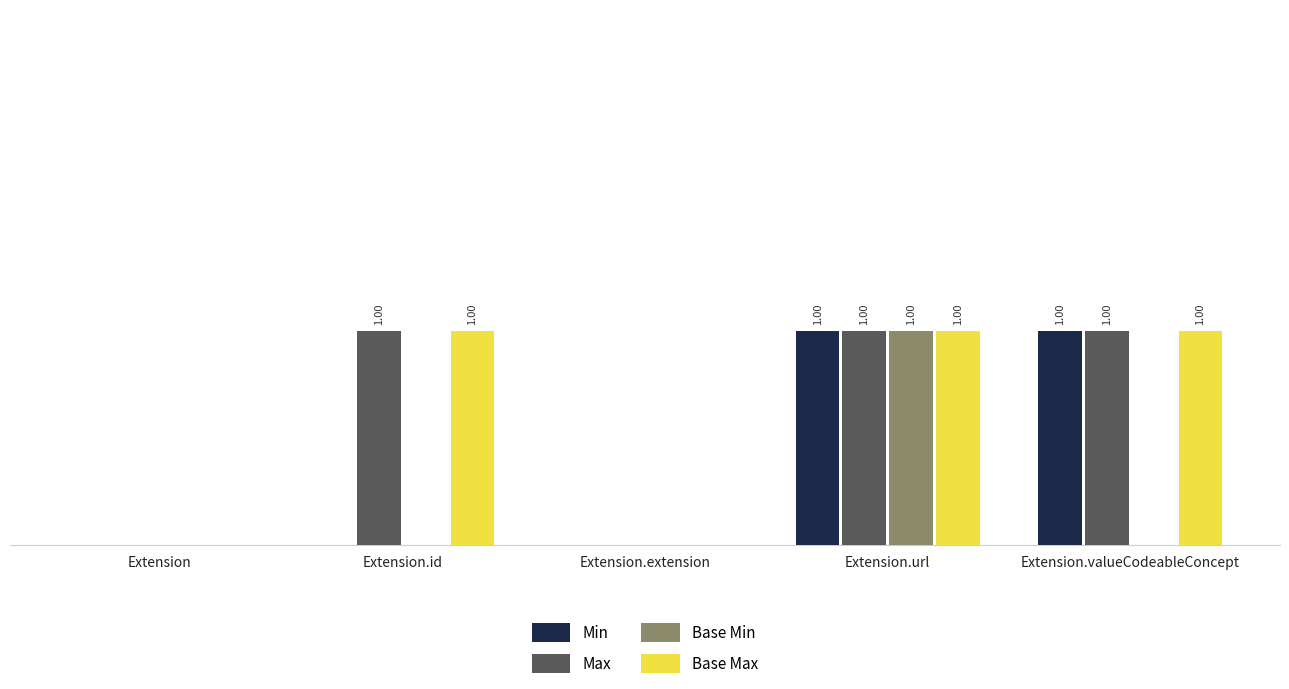

What is the difference between the maximum and minimum values in the Min series?

1